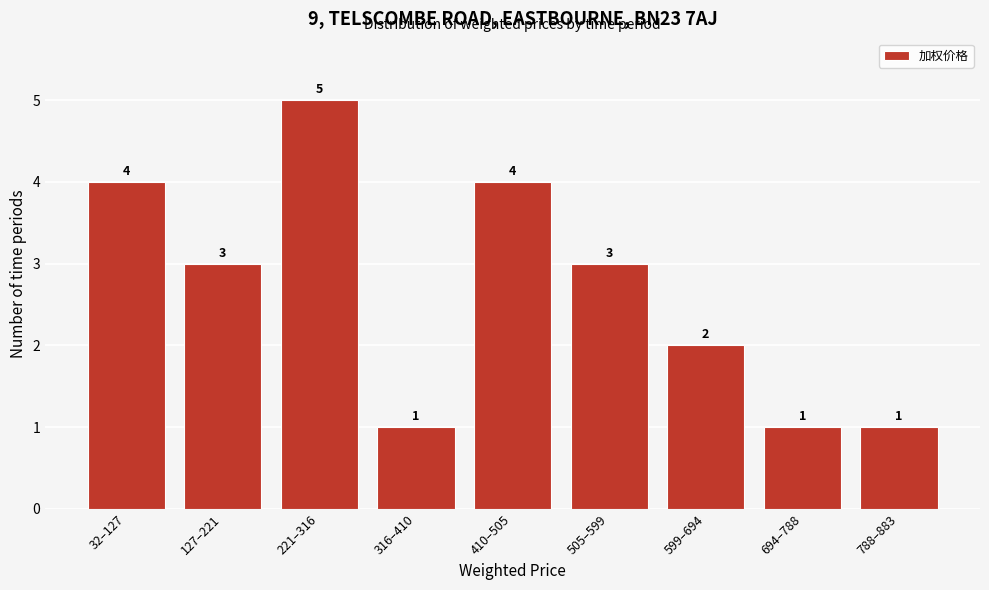

Reading left to right, list all the values displayed in this chart.

4	3	5	1	4	3	2	1	1